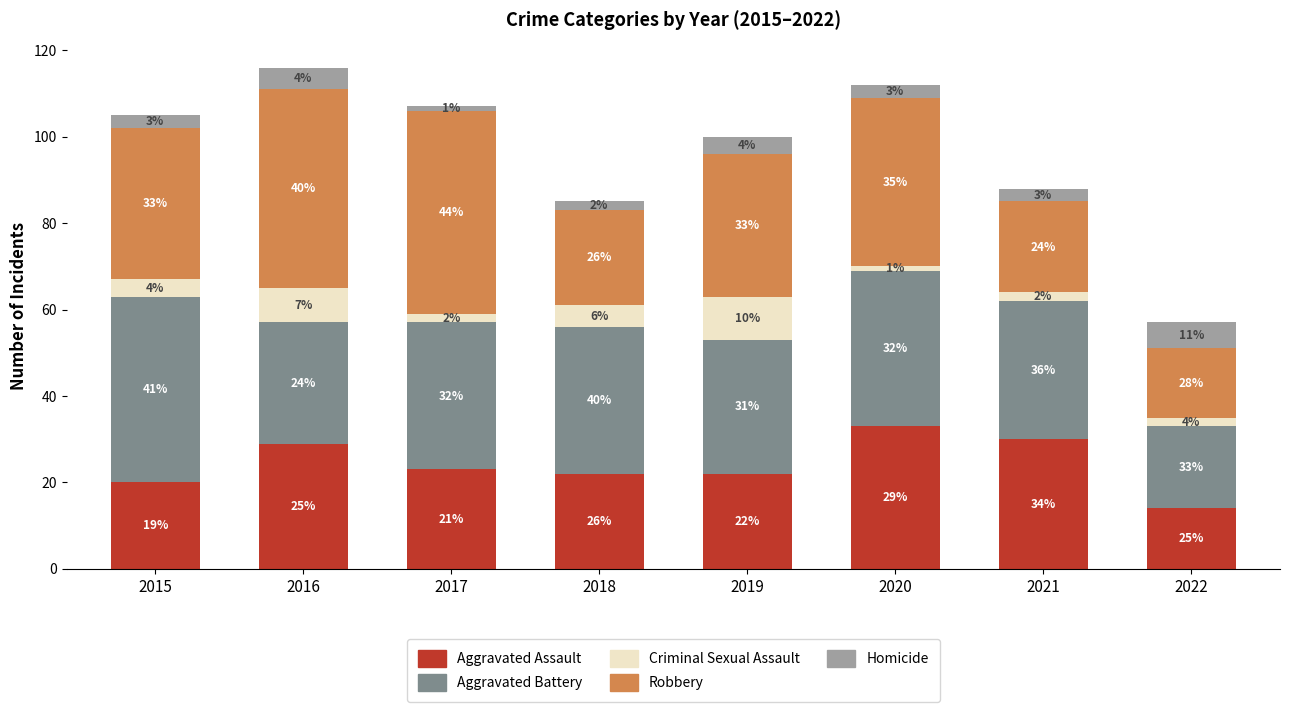

What is the approximate value of Aggravated Assault at 2017?

23